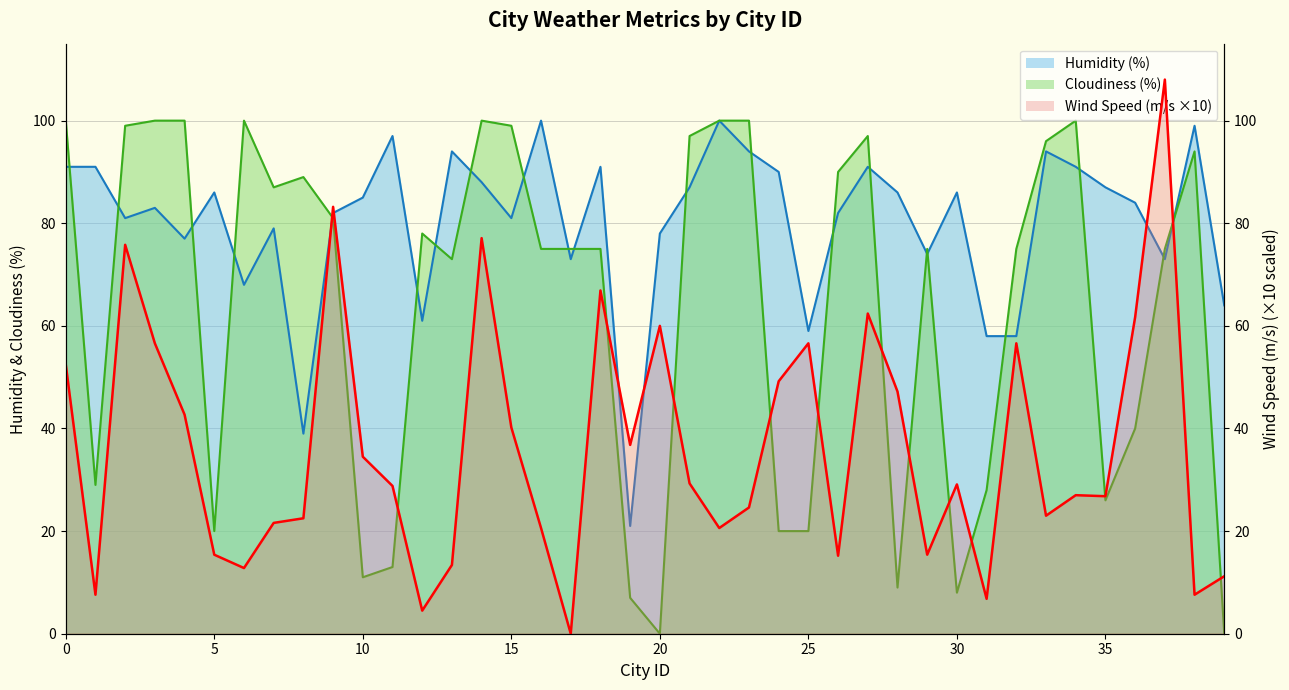

True or false: Wind Speed line (×10) has more than 0 interior local peaks.

True